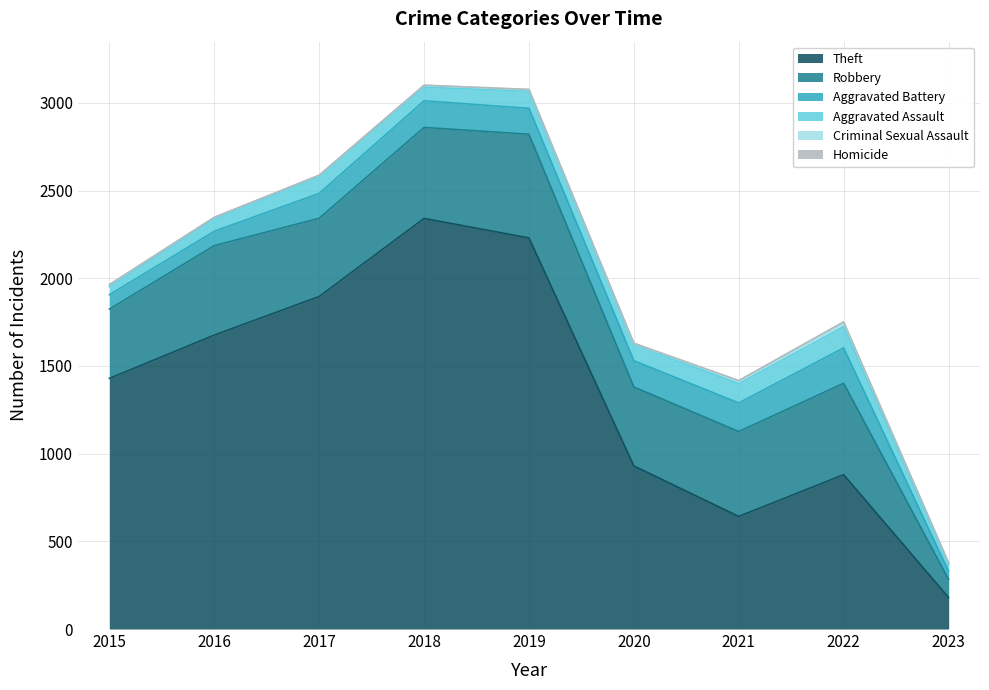

The value of Theft at 2021 is 642. True or false?

True